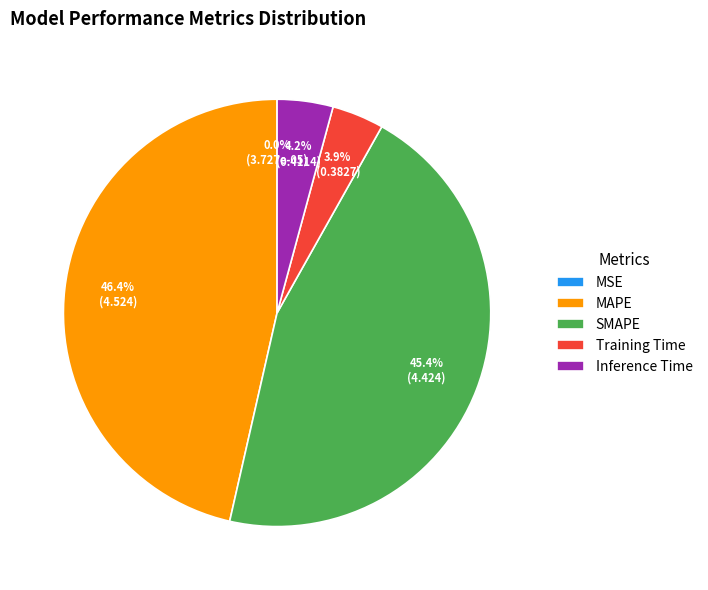

To the nearest percent, what is the difference between the largest and smallest slice percentages?

46%